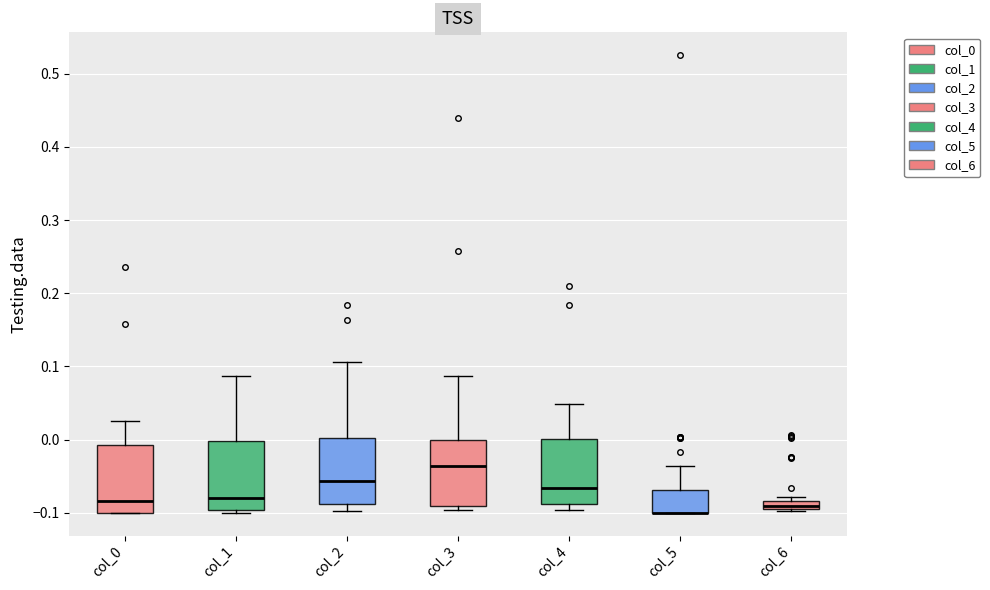

Where is the lower edge of the box for col_6 on the y-axis? The values are not printed on the chart, so give them approximately, as read against the axis.

-0.09